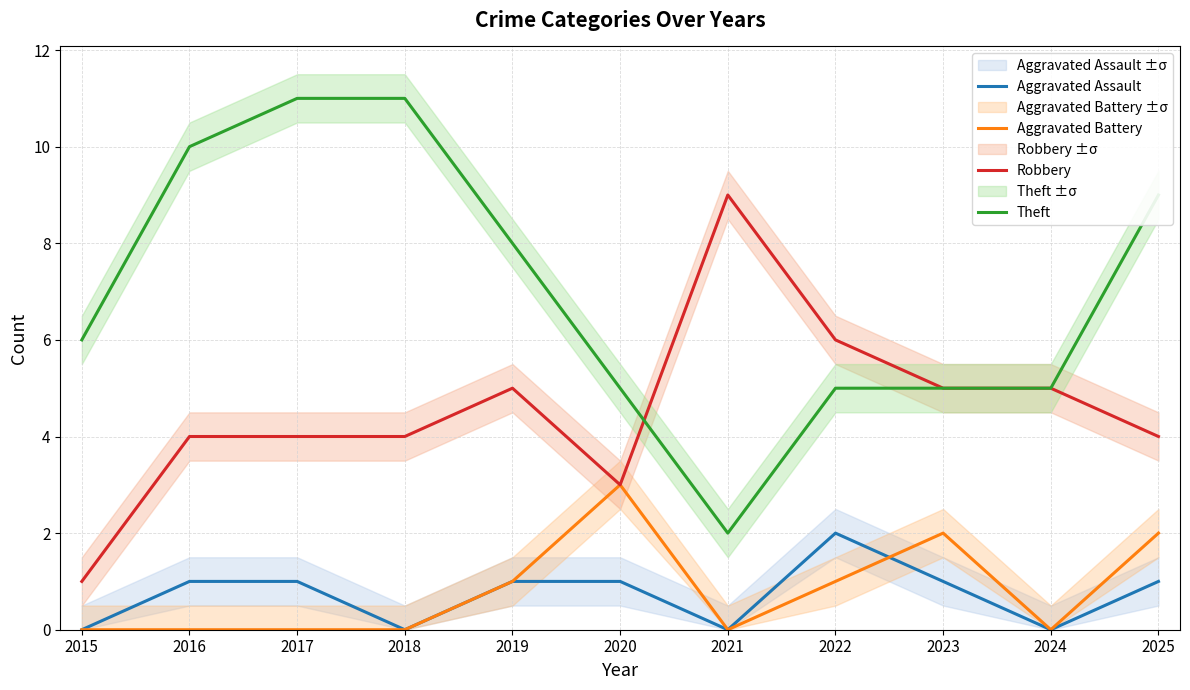

Rank the categories by Theft value from highest to lowest.

2017, 2018, 2016, 2025, 2019, 2015, 2020, 2022, 2023, 2024, 2021